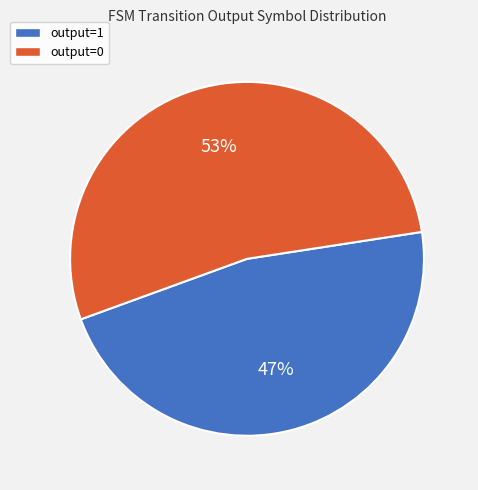

What is the majority slice?

output=0